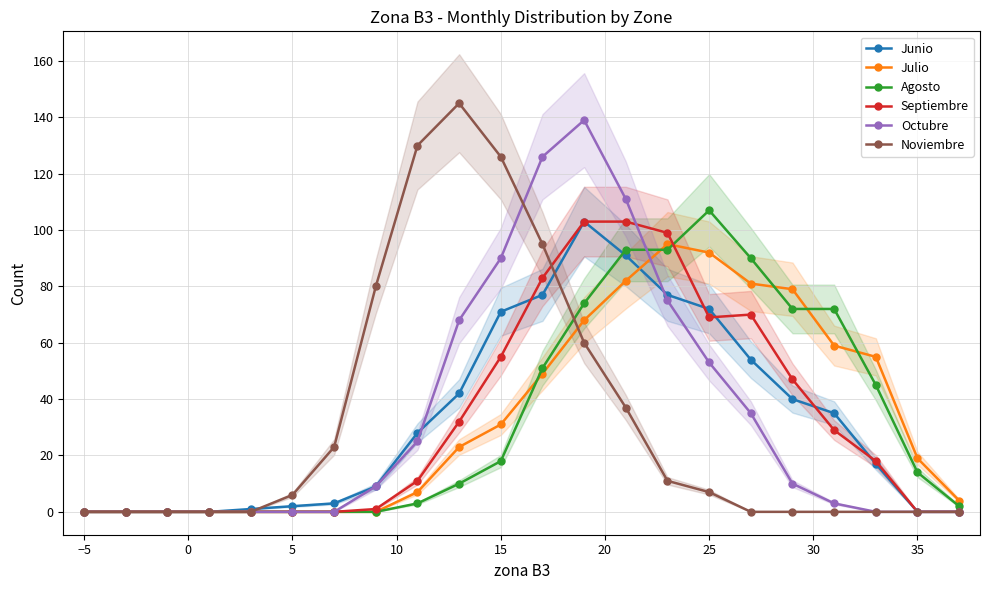

True or false: Noviembre has more than 0 interior local peaks.

True